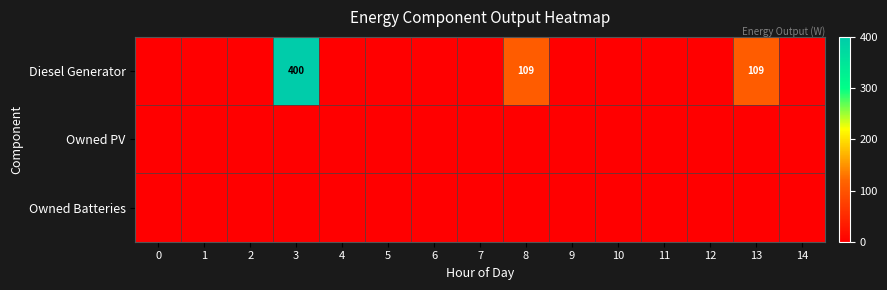

Between 7 and 9, which series saw the biggest shift?

Diesel Generator